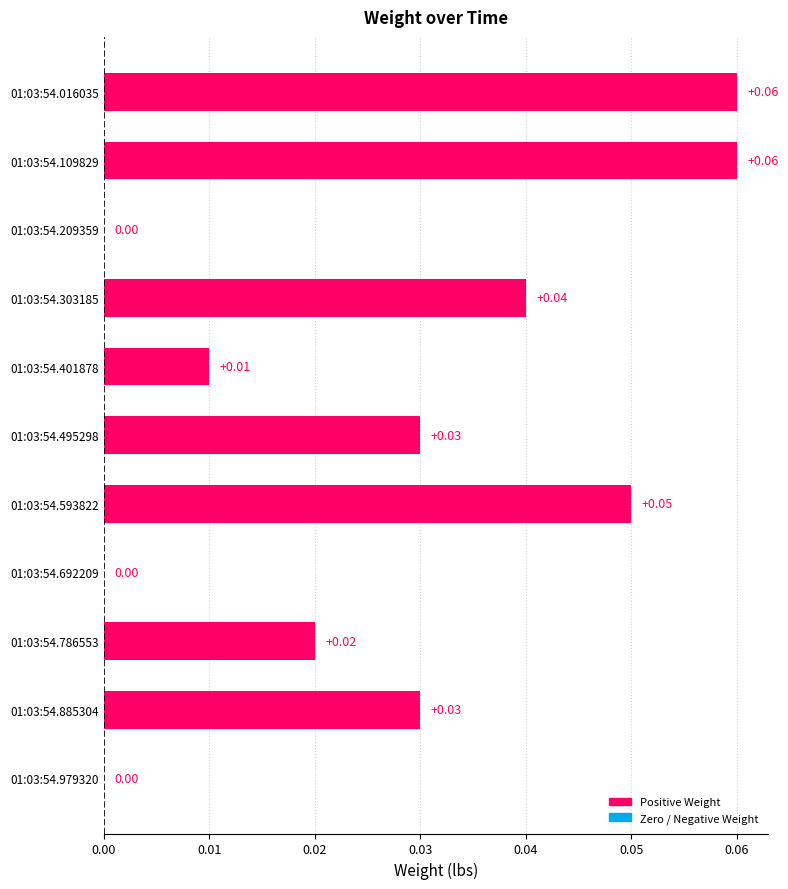

Which has a higher value, 01:03:54.885304 or 01:03:54.303185?

01:03:54.303185